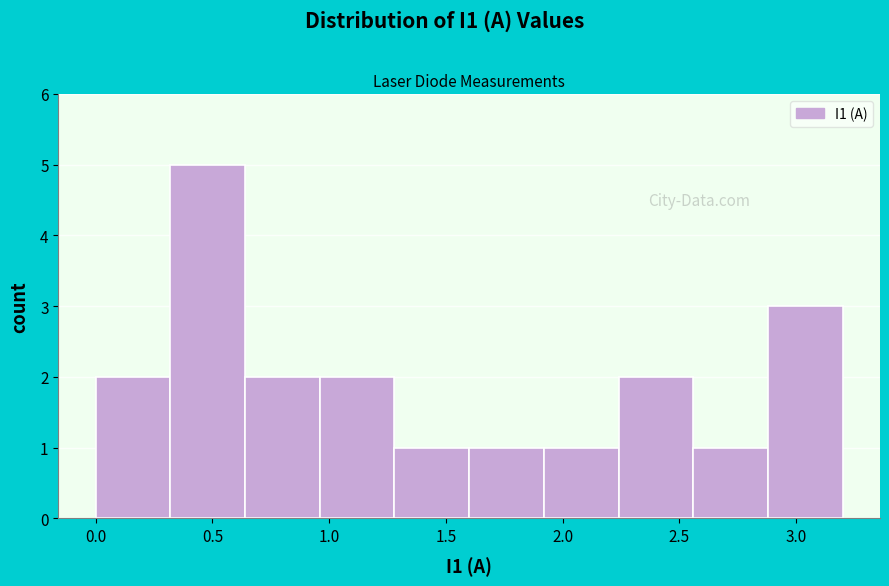

Over which range of the x-axis is the bar tallest?

0.32 to 0.64